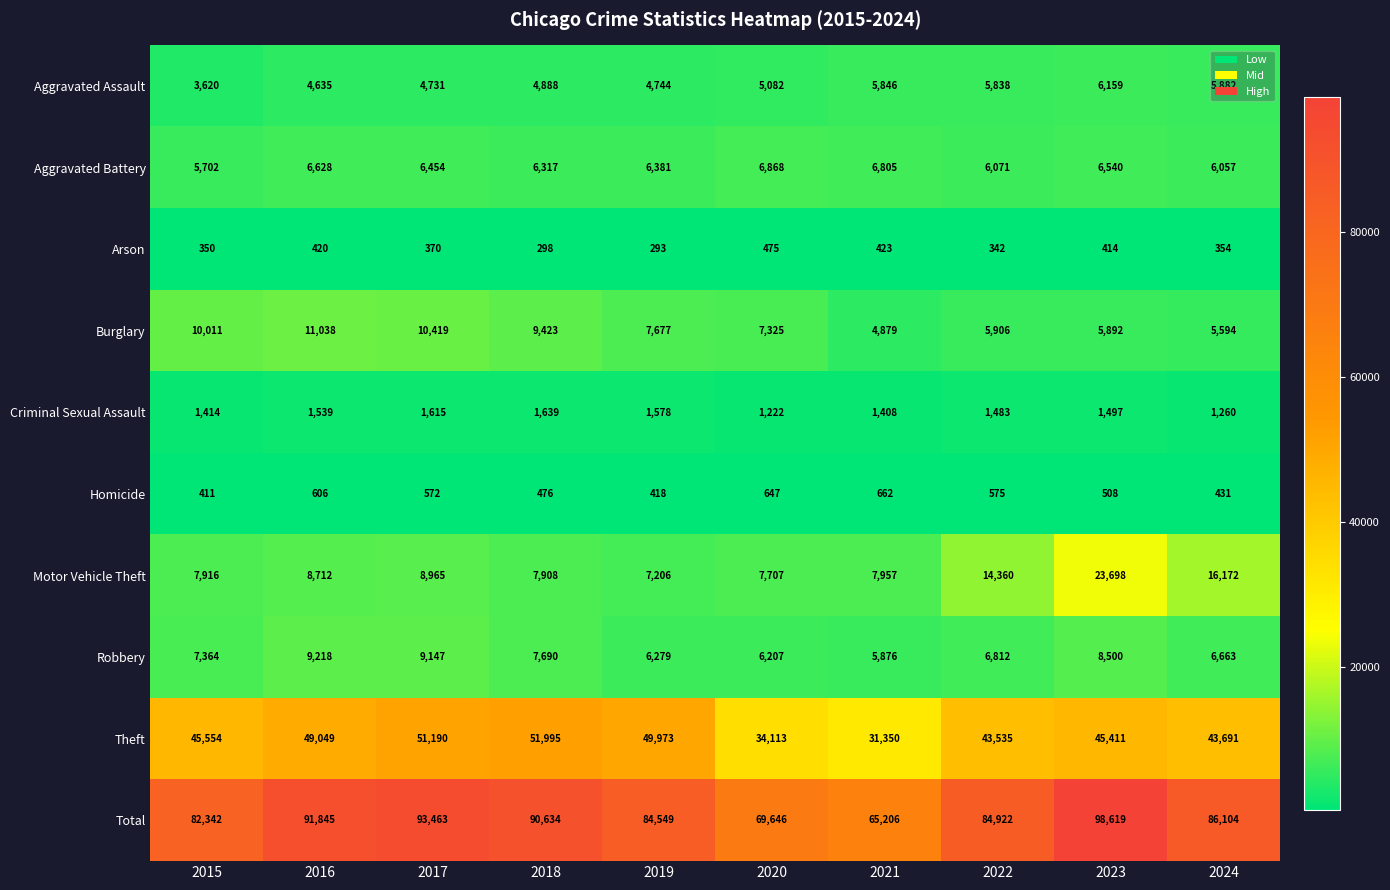

At which label does Total reach its minimum?

2021